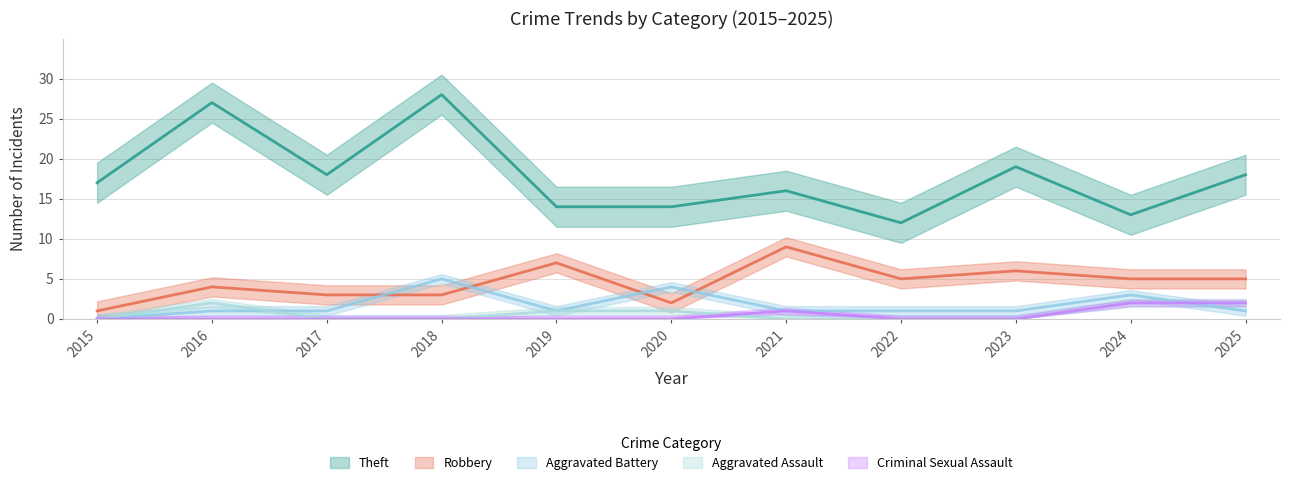

Which has a higher value, 2024 or 2017?

2017